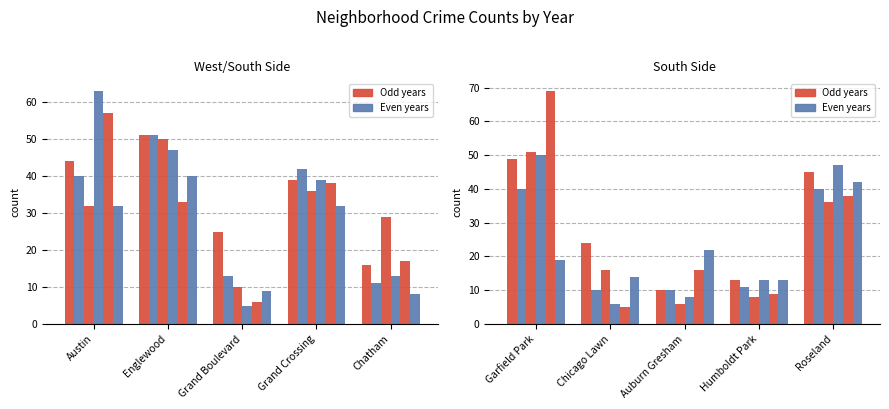

Reading left to right, list all the values displayed in this chart.

2022: Austin=44	Englewood=51	Grand Boulevard=25	Grand Crossing=39	Chatham=16	Garfield Park=49	Chicago Lawn=24	Auburn Gresham=10	Humboldt Park=13	Roseland=45
2016: Austin=40	Englewood=51	Grand Boulevard=13	Grand Crossing=42	Chatham=11	Garfield Park=40	Chicago Lawn=10	Auburn Gresham=10	Humboldt Park=11	Roseland=40
2017: Austin=32	Englewood=50	Grand Boulevard=10	Grand Crossing=36	Chatham=29	Garfield Park=51	Chicago Lawn=16	Auburn Gresham=6	Humboldt Park=8	Roseland=36
2021: Austin=63	Englewood=47	Grand Boulevard=5	Grand Crossing=39	Chatham=13	Garfield Park=50	Chicago Lawn=6	Auburn Gresham=8	Humboldt Park=13	Roseland=47
2018: Austin=57	Englewood=33	Grand Boulevard=6	Grand Crossing=38	Chatham=17	Garfield Park=69	Chicago Lawn=5	Auburn Gresham=16	Humboldt Park=9	Roseland=38
2015: Austin=32	Englewood=40	Grand Boulevard=9	Grand Crossing=32	Chatham=8	Garfield Park=19	Chicago Lawn=14	Auburn Gresham=22	Humboldt Park=13	Roseland=42